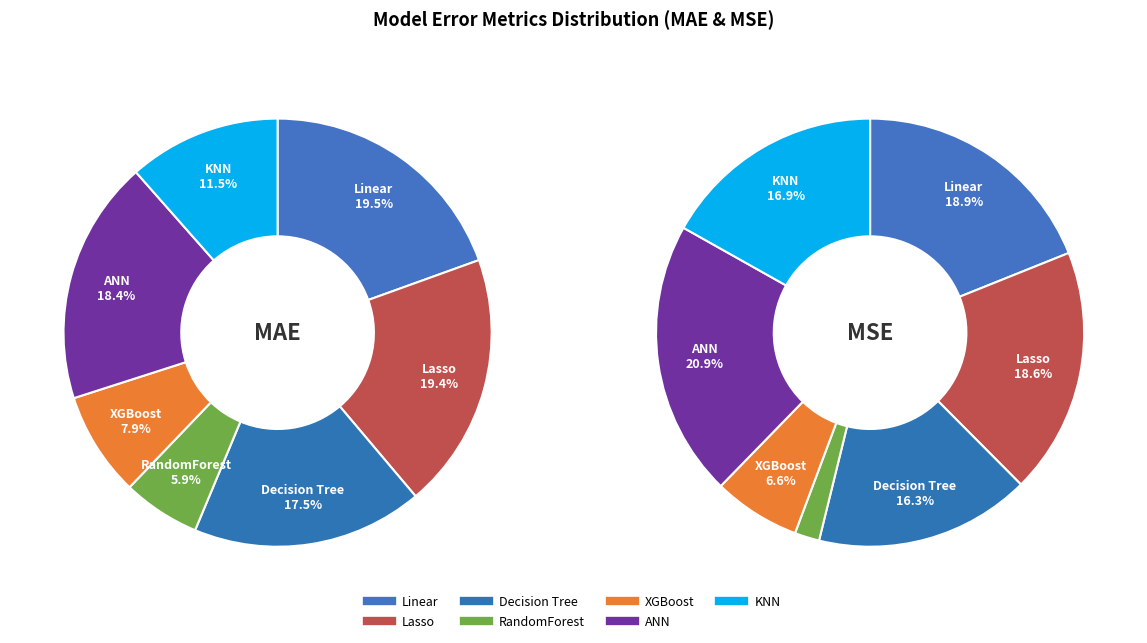

To the nearest percent, what is the average slice percentage?

14%